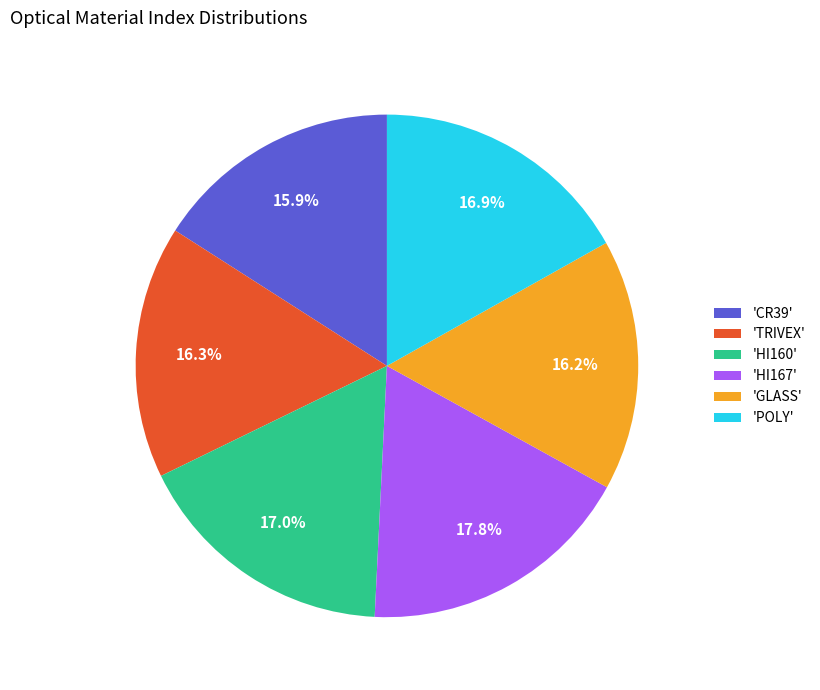

Is there a majority slice in this chart?

No